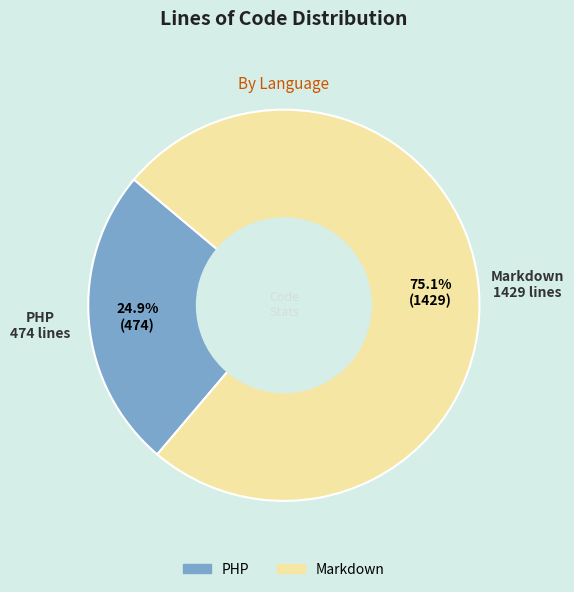

True or false: PHP accounts for 13% of the total.

False